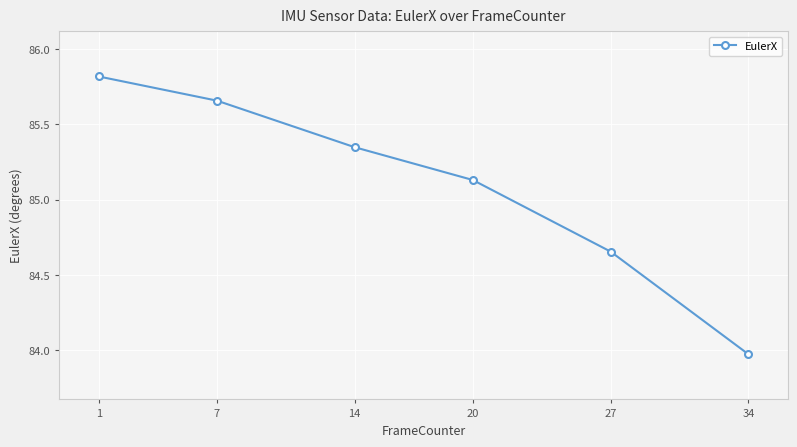

What is the difference between the maximum and second lowest values?

1.2